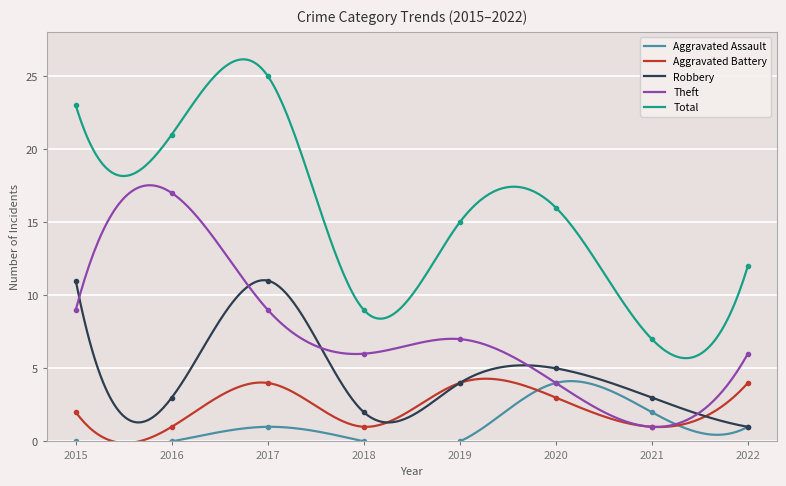

True or false: Total has more than 0 interior local peaks.

True